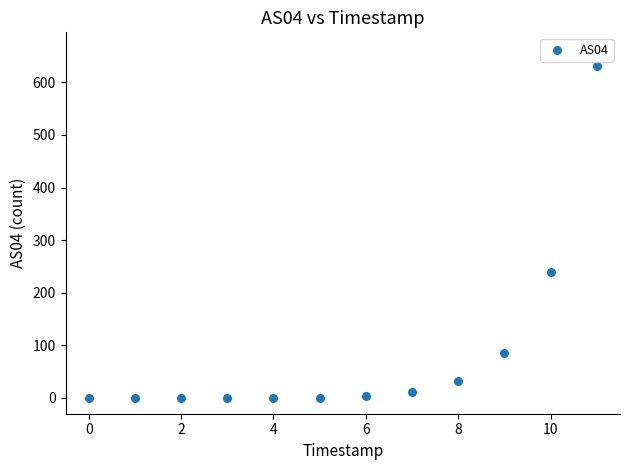

What Y value in the scatter plot is closest to 316?

239